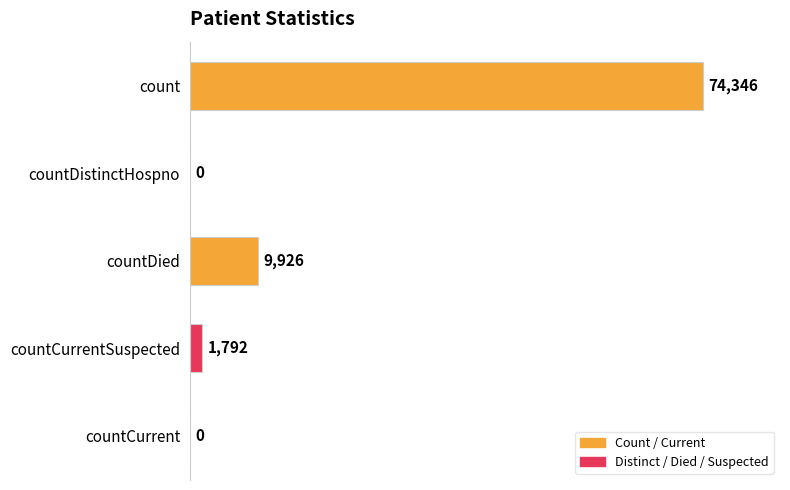

The value at countDistinctHospno is 0. True or false?

True